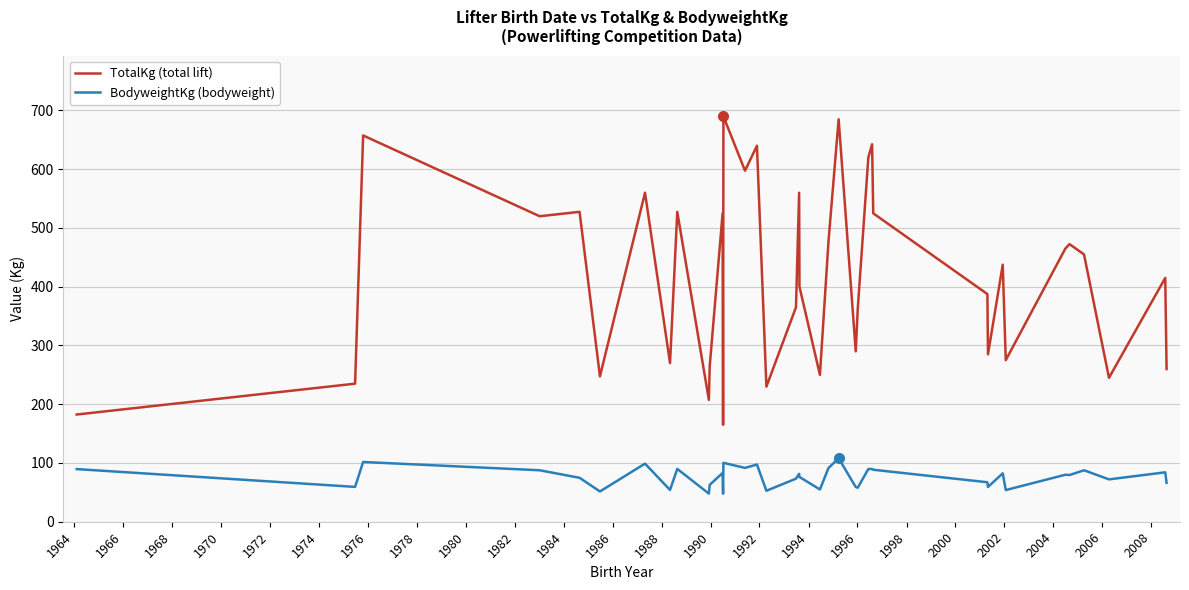

List the series in order of their overall mean, highest first.

TotalKg (total lift), BodyweightKg (bodyweight)